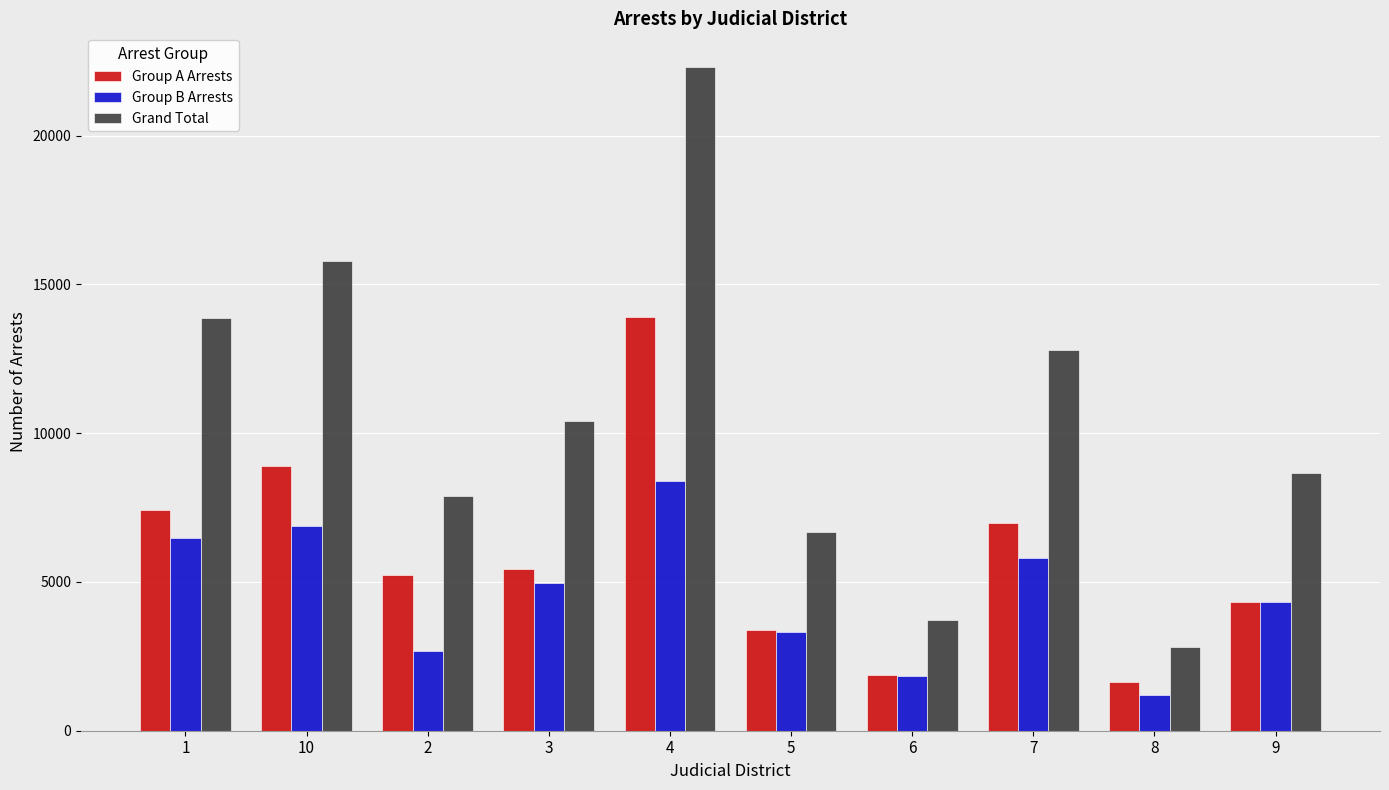

Reading right to left, transcribe all the data shown in this chart.

Group A Arrests: 9=4336	8=1624	7=6978	6=1881	5=3389	4=13915	3=5451	2=5231	10=8890	1=7413
Group B Arrests: 9=4321	8=1196	7=5802	6=1837	5=3303	4=8409	3=4961	2=2669	10=6886	1=6470
Grand Total: 9=8657	8=2820	7=12780	6=3718	5=6692	4=22324	3=10412	2=7900	10=15776	1=13883